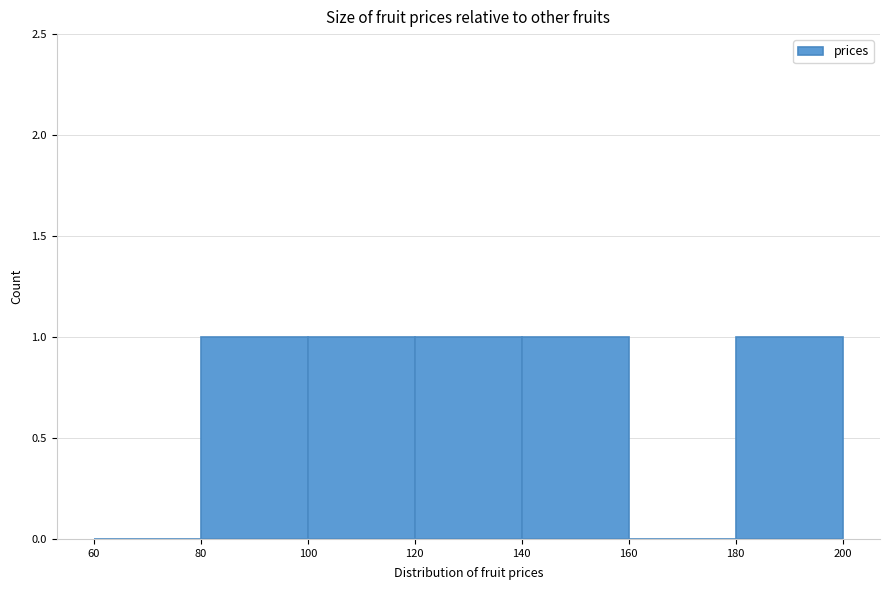

Reading left to right, list every bar in this chart as the range it spans on the x-axis followed by its height. The values are not printed on the chart, so give them approximately, as read against the axis.

60 to 80: 0
80 to 100: 1
100 to 120: 1
120 to 140: 1
140 to 160: 1
160 to 180: 0
180 to 200: 1